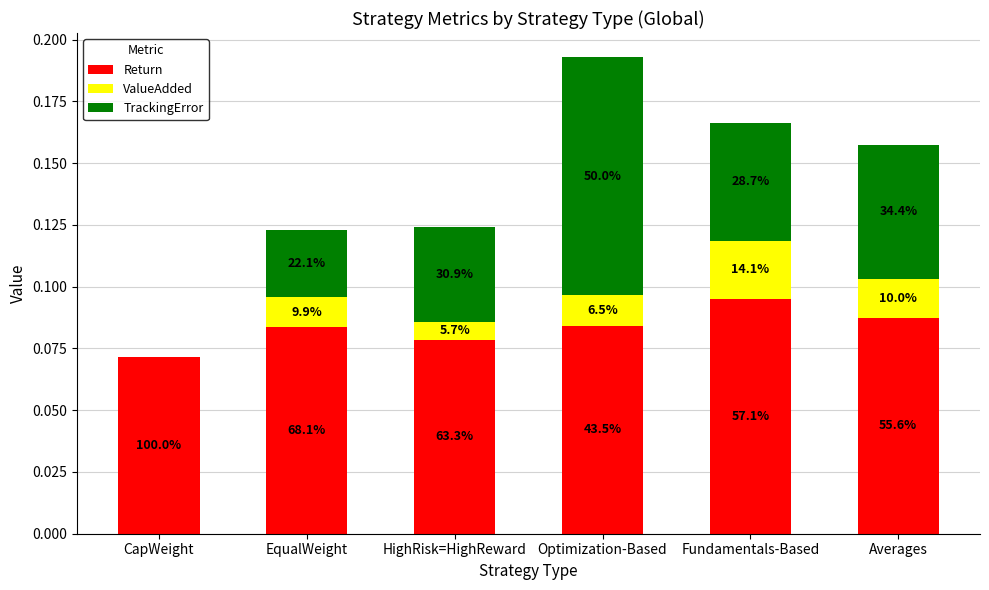

What are all the series names shown in the legend?

Return, ValueAdded, TrackingError